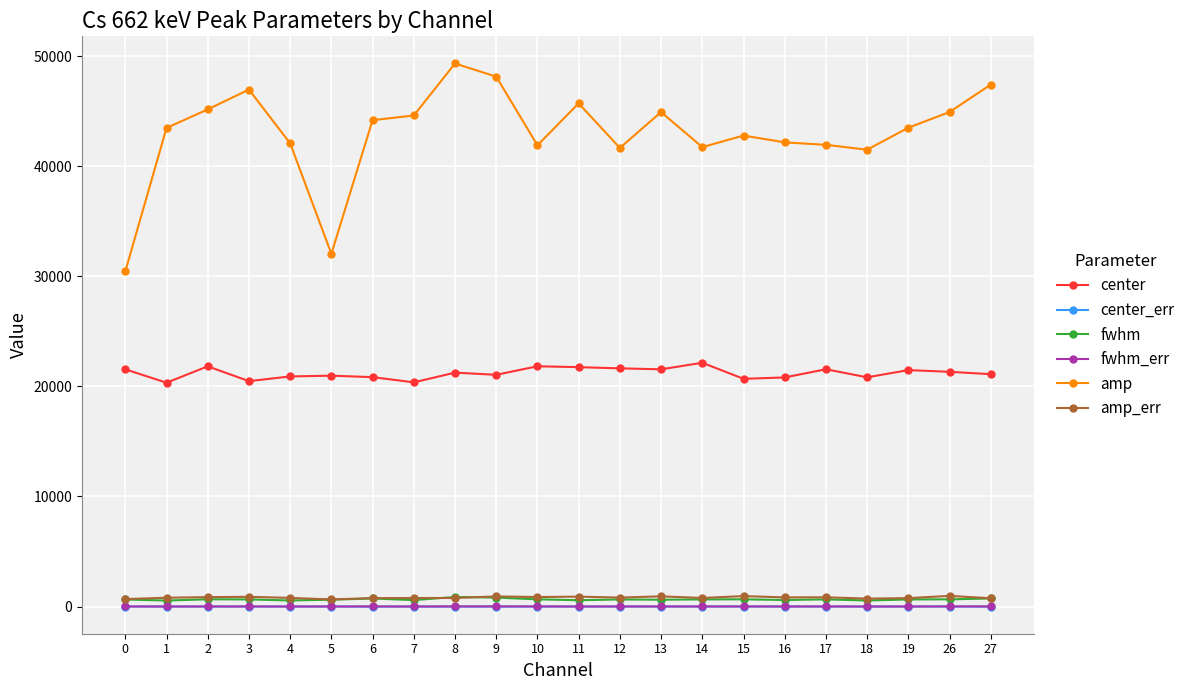

True or false: amp and fwhm_err intersect in this chart.

False